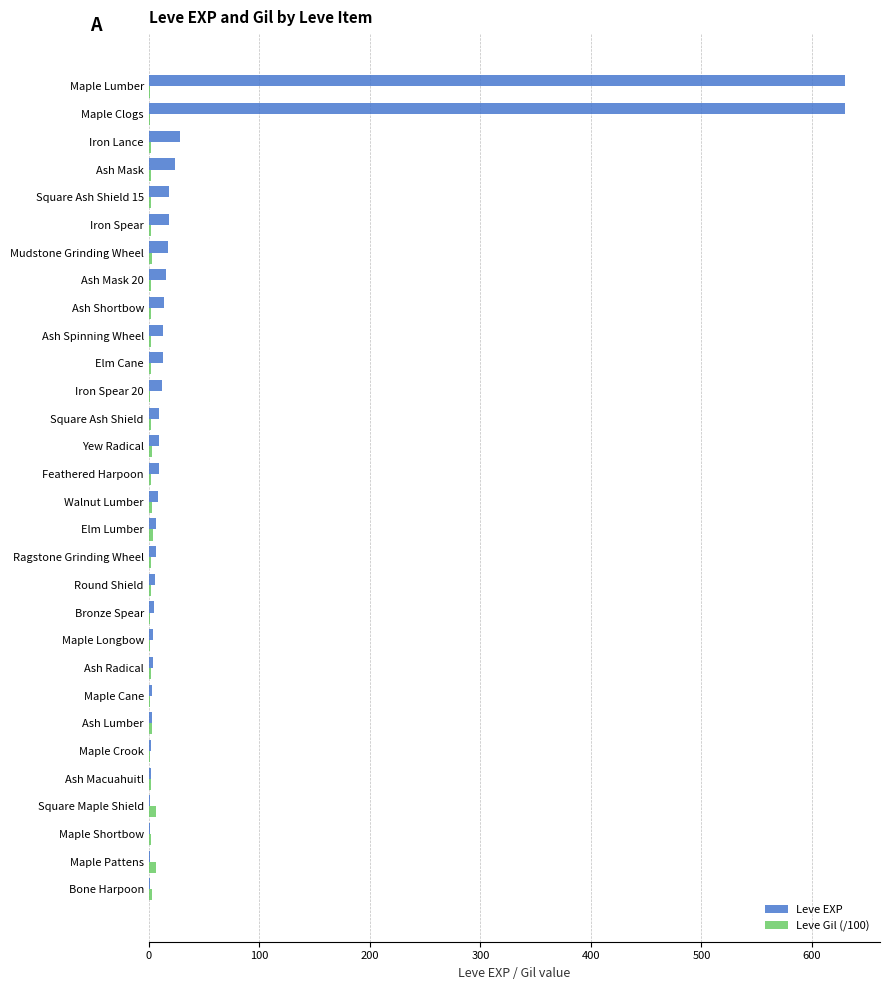

The Leve EXP series shows 328.7 at Maple Clogs. True or false?

False